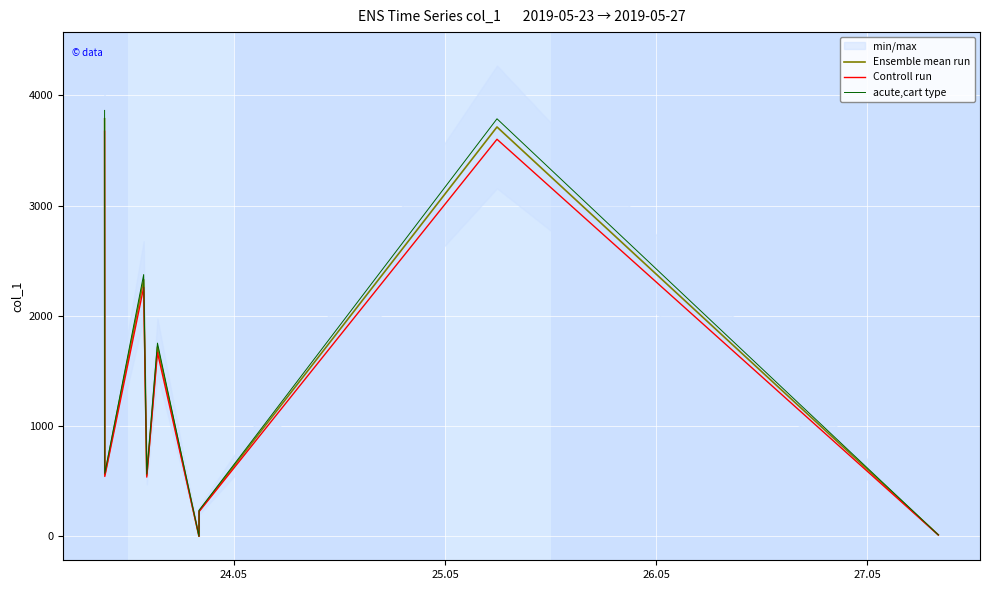

True or false: acute,cart type and Controll run intersect in this chart.

False